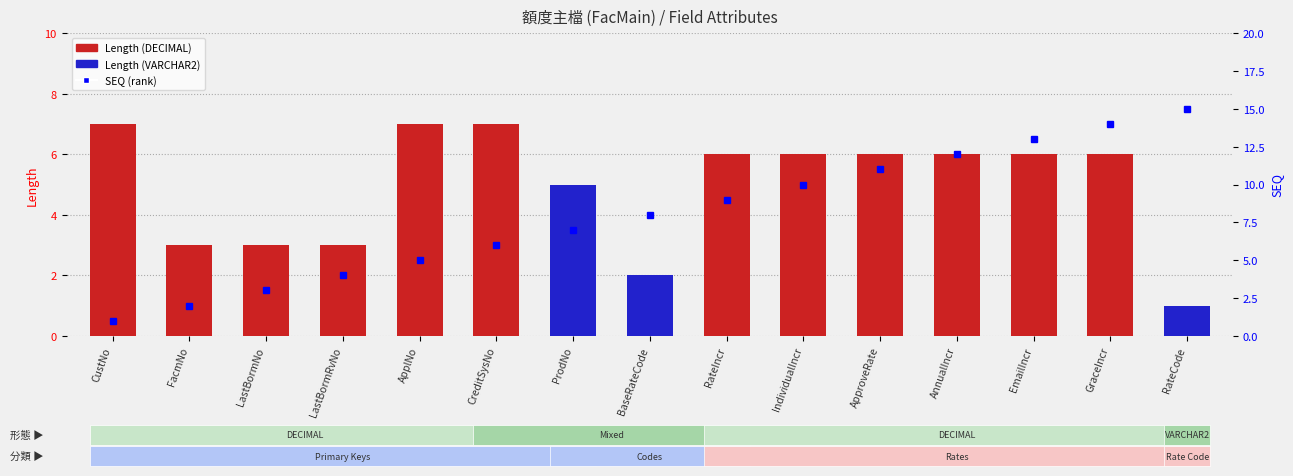

Which category has the lowest value across all series?

CustNo